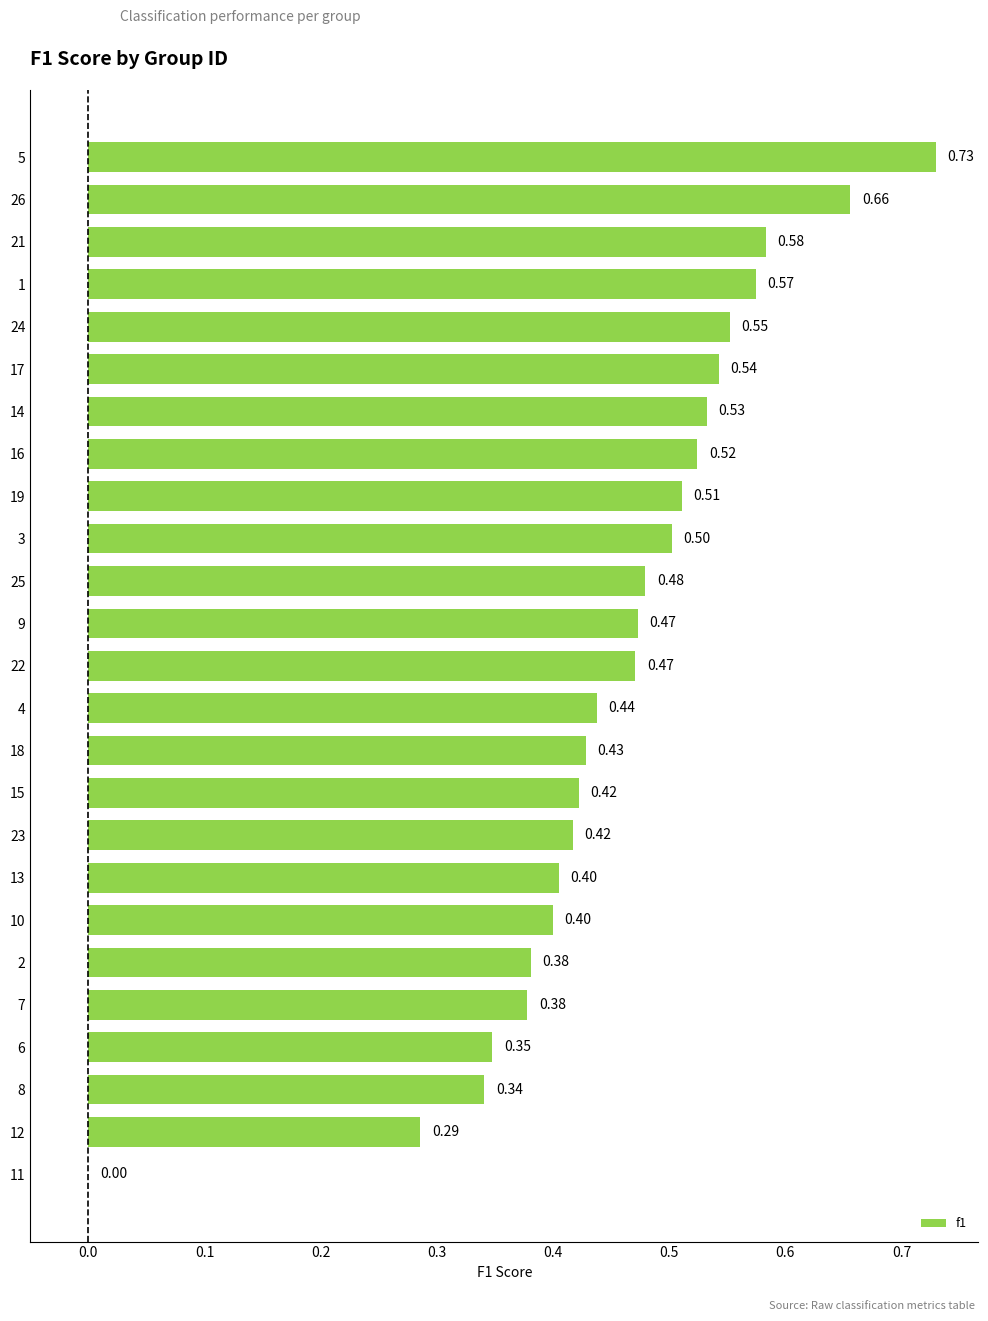

Which has a higher value, 8 or 17?

17